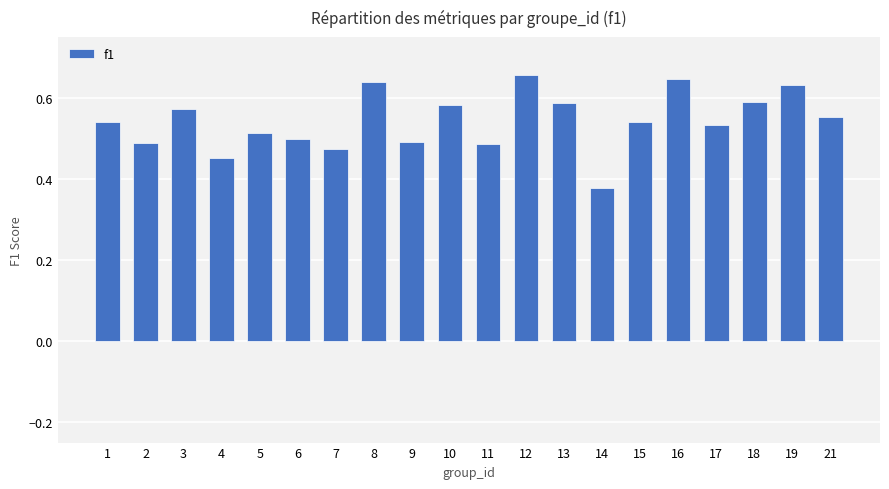

How many values are between 0 and 1?

20